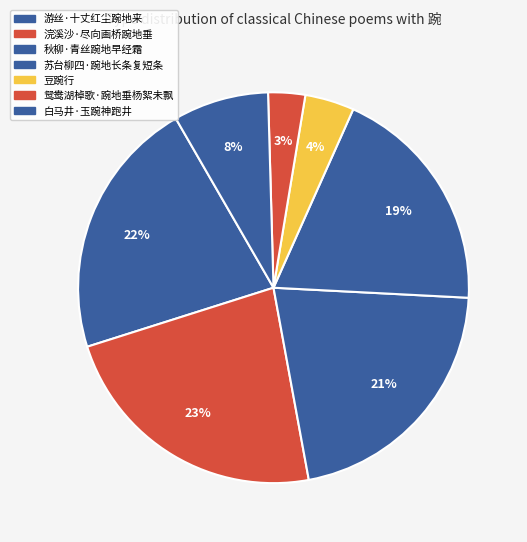

True or false: 游丝·十丈红尘踠地来 accounts for 8% of the total.

False